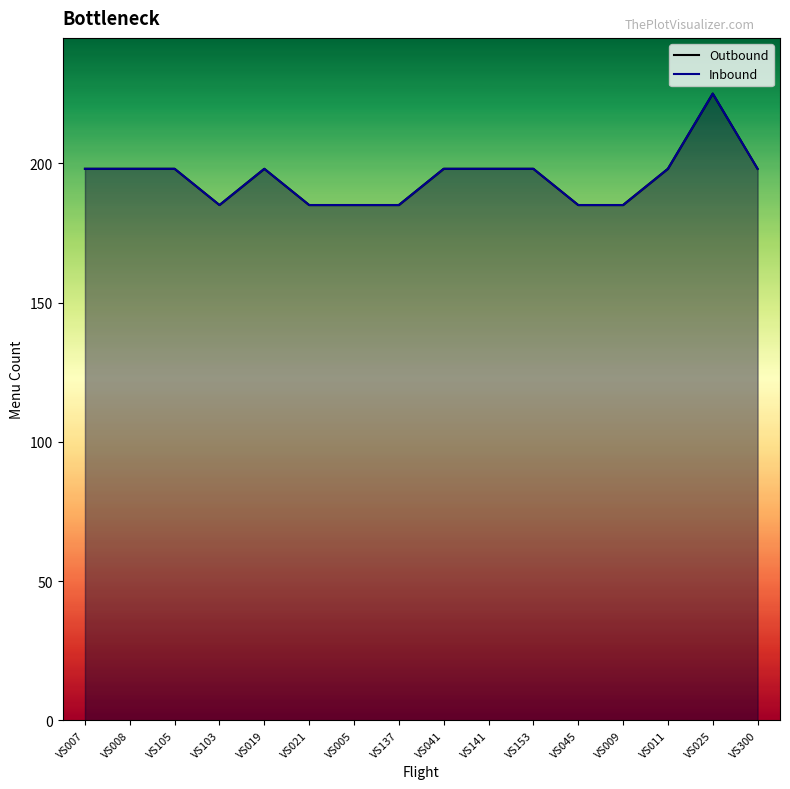

Reading right to left, what are all the values shown in this chart?

Outbound: 198	225	198	185	185	198	198	198	185	185	185	198	185	198	198	198
Inbound: 198	225	198	185	185	198	198	198	185	185	185	198	185	198	198	198